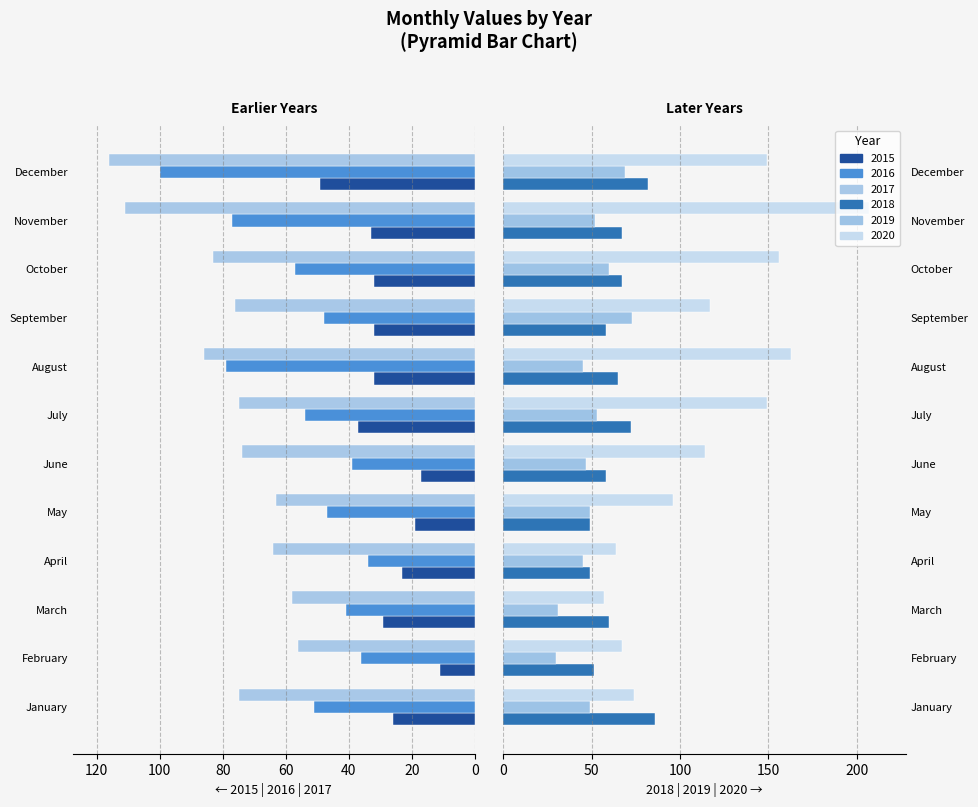

Is the value of 2016 at December greater than the value of 2019 at January?

No